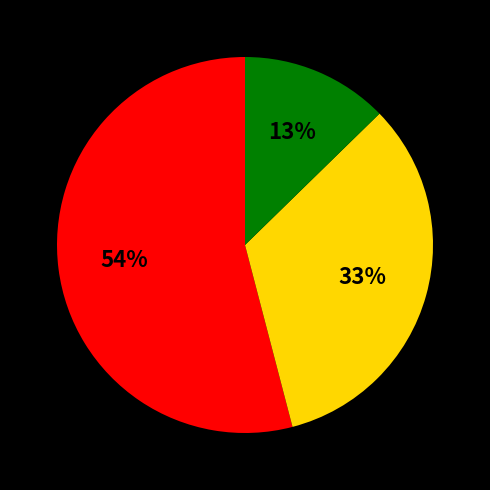

Does any single category account for the majority?

Yes